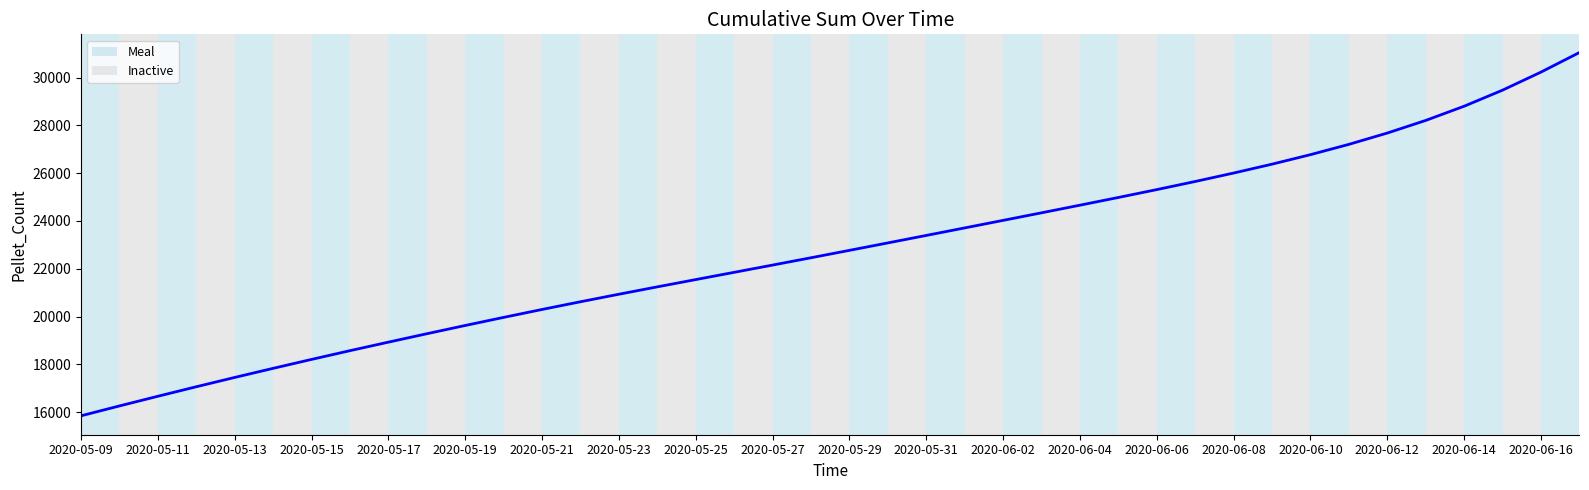

How many categories are shown in the chart?

40